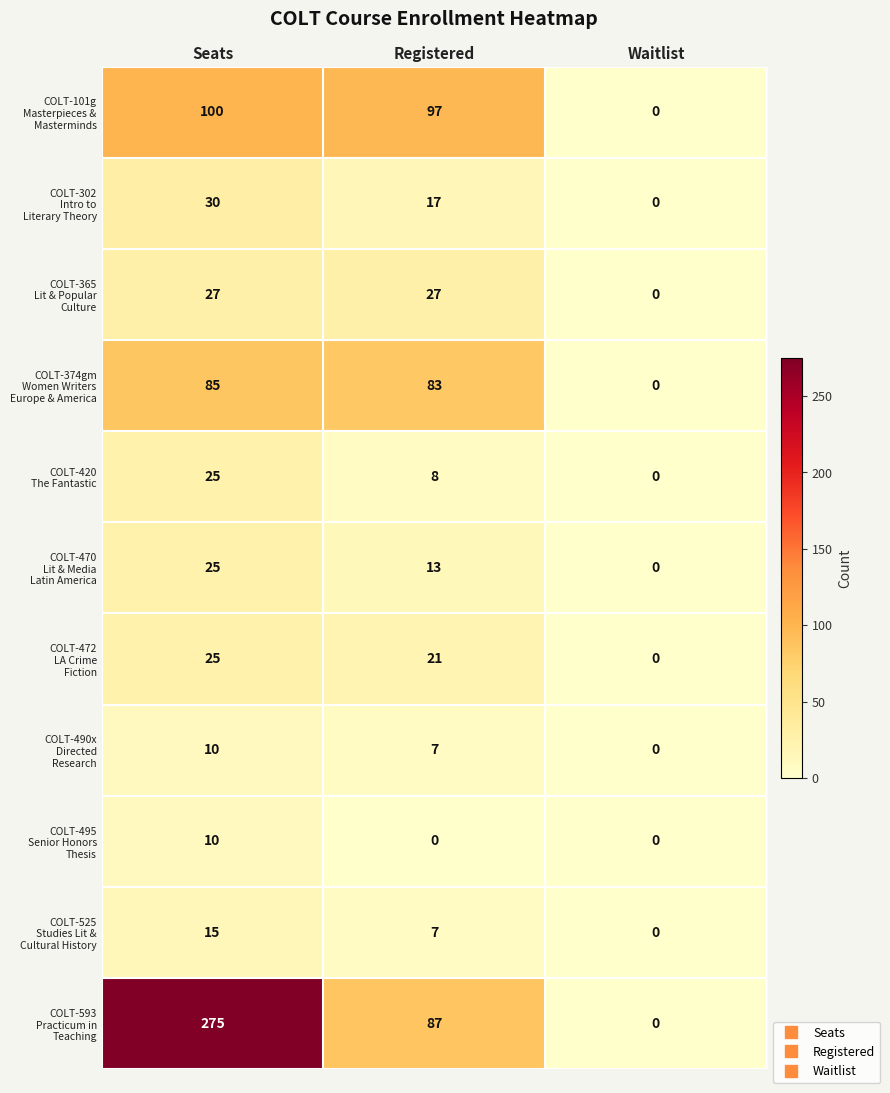

At which category is the sum across all series the highest?

Seats